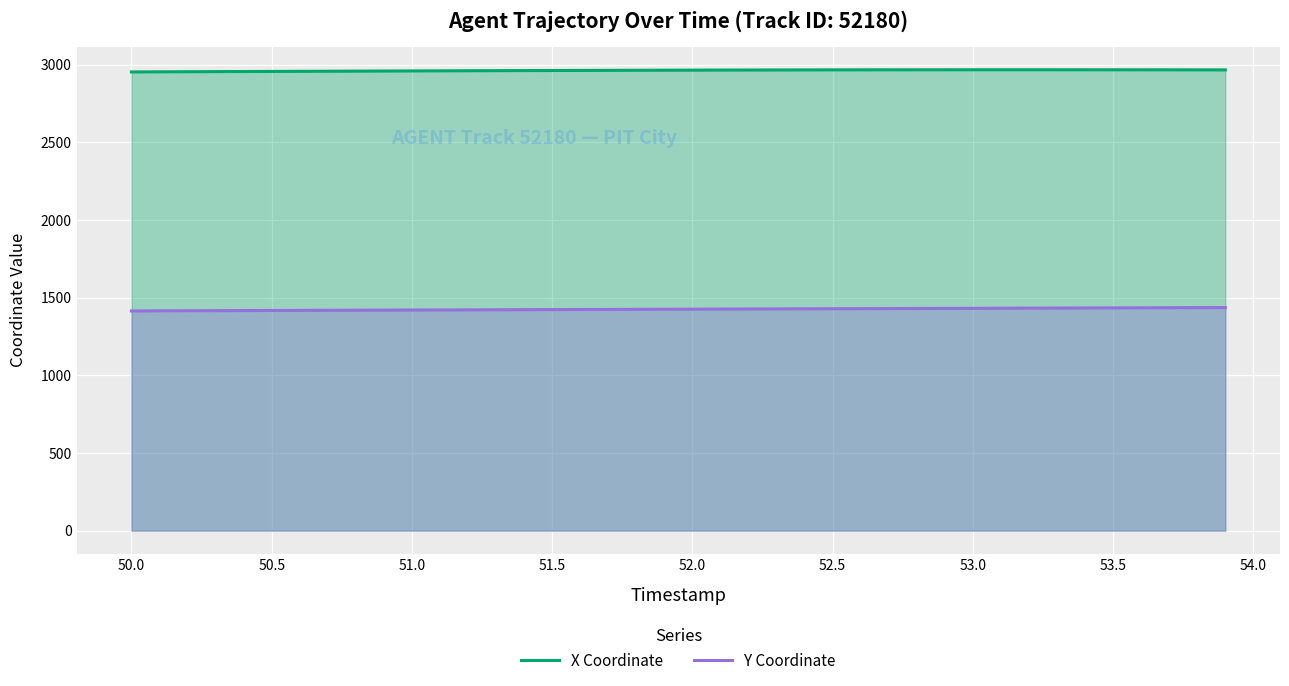

Which series has the largest total across all categories?

X Coordinate